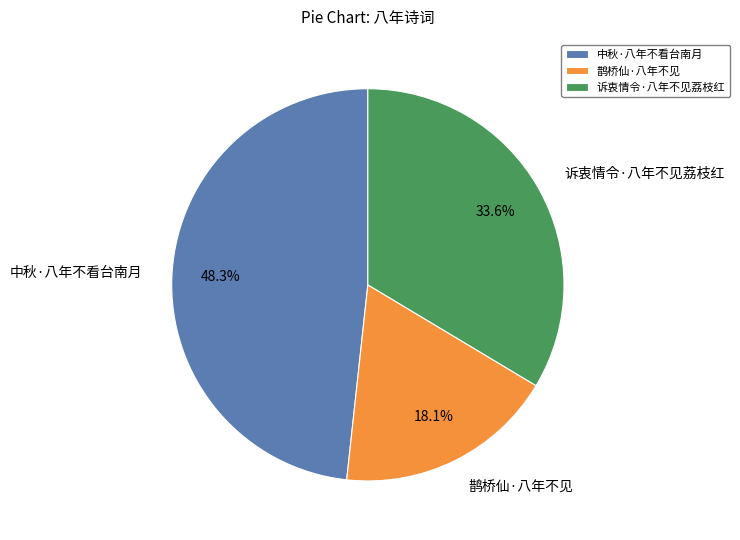

Is there any slice that represents more than half of the pie?

No